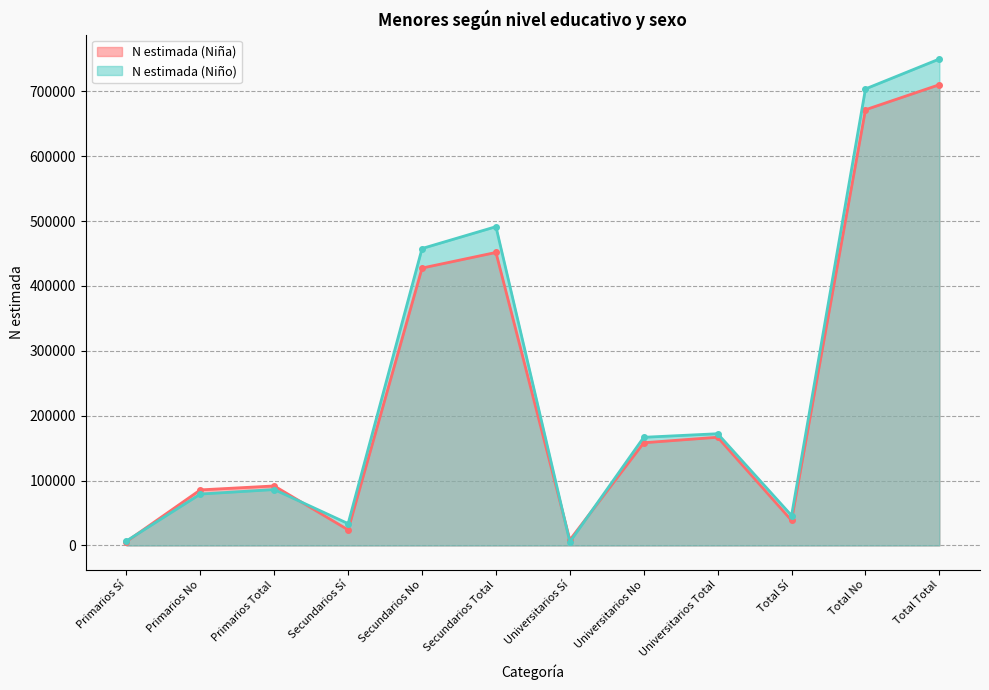

Reading right to left, list all the values displayed in this chart.

N estimada (Niña): 710182	671561	38621	166812	158309	8503	451628	427582	24046	91742	85670	6072
N estimada (Niño): 749792	703692	46100	172228	166740	5488	491371	457690	33681	86192	79261	6931